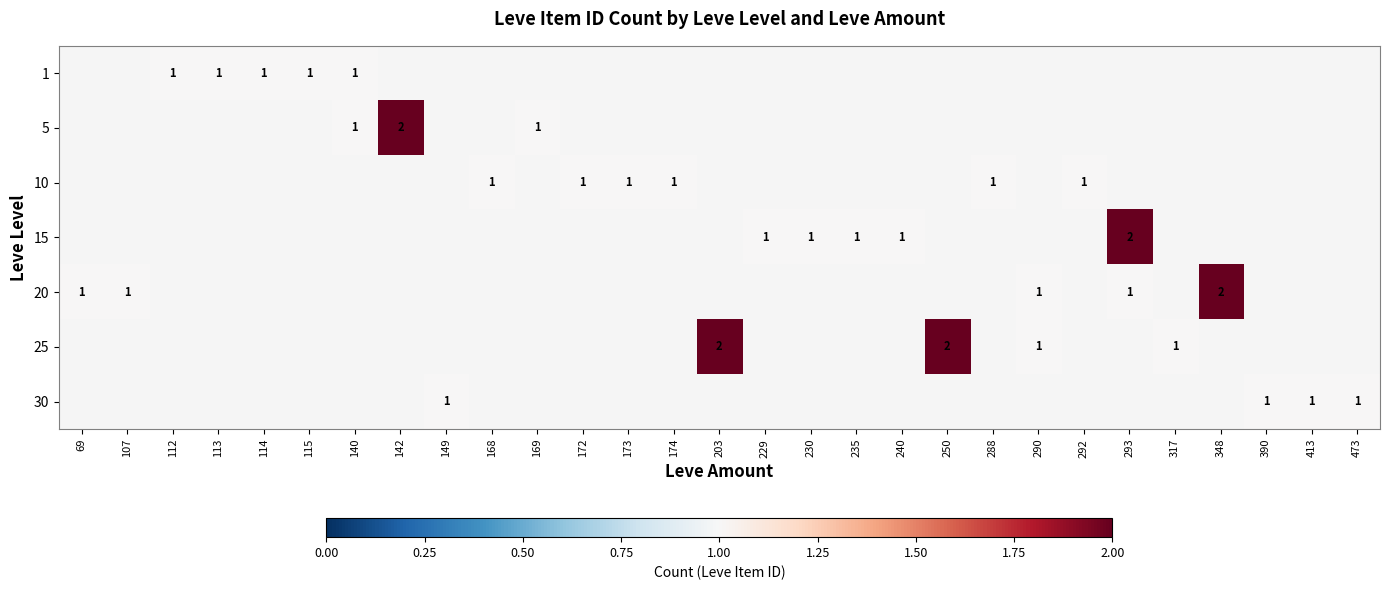

Is it true that 25 equals 2 at 317?

False